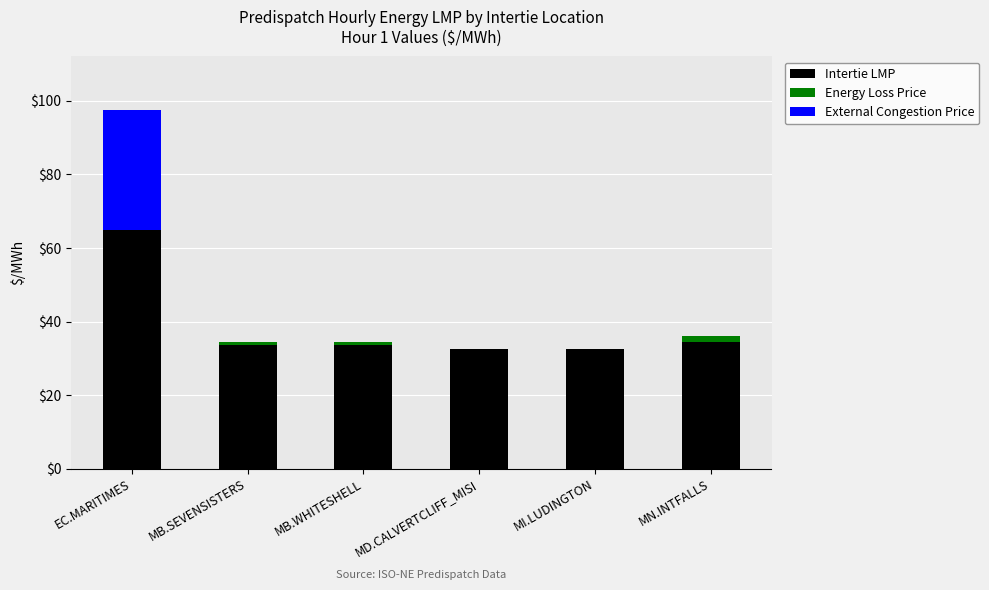

What are all the series names shown in the legend?

Intertie LMP, Energy Loss Price, External Congestion Price